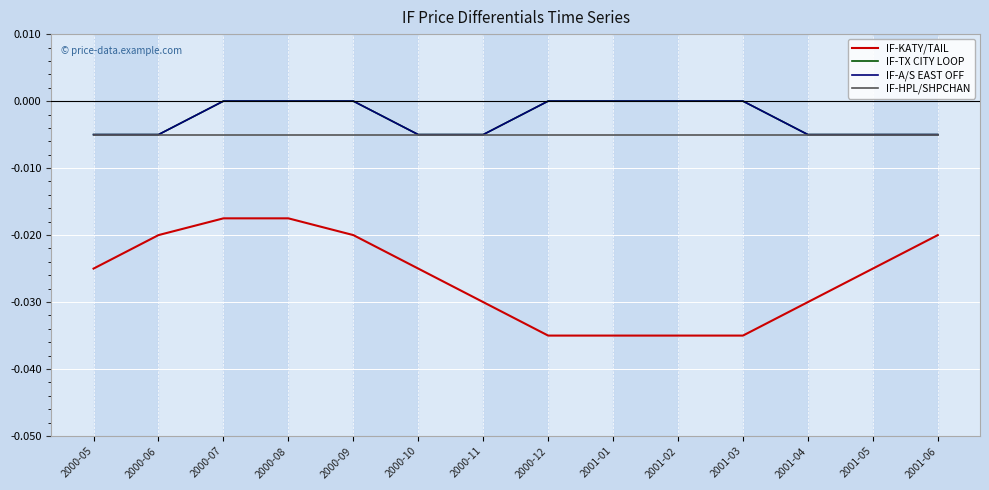

Is this an area chart (filled region under the line)?

No